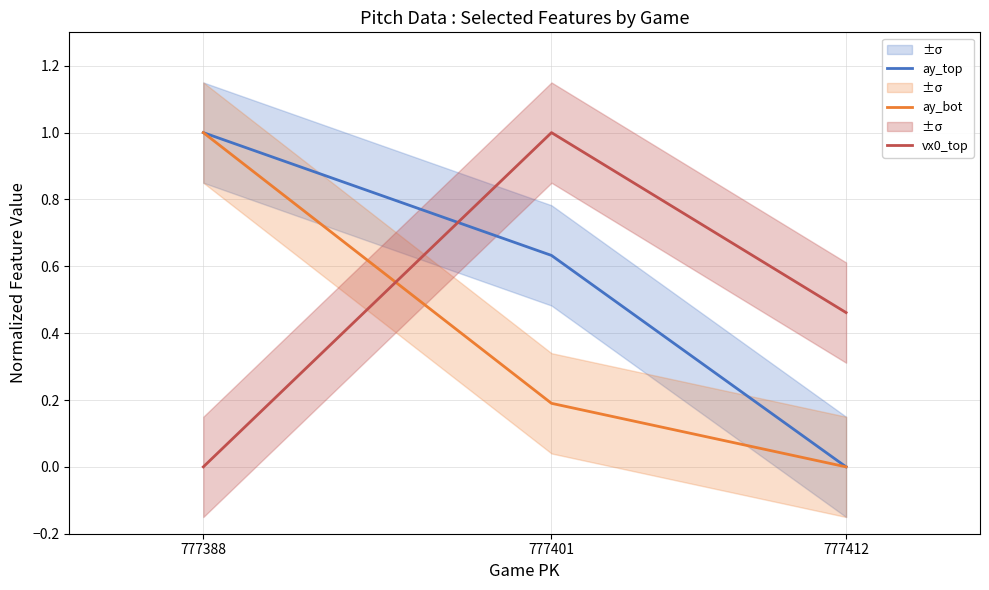

Which category has the lowest value in the vx0_top series?

777388